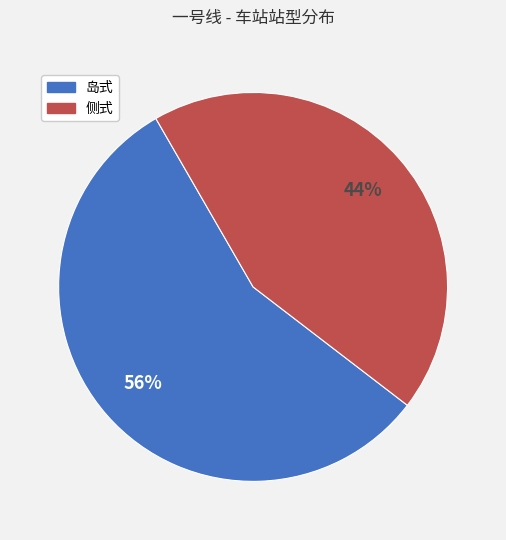

To the nearest percent, what portion does 侧式 represent?

44%